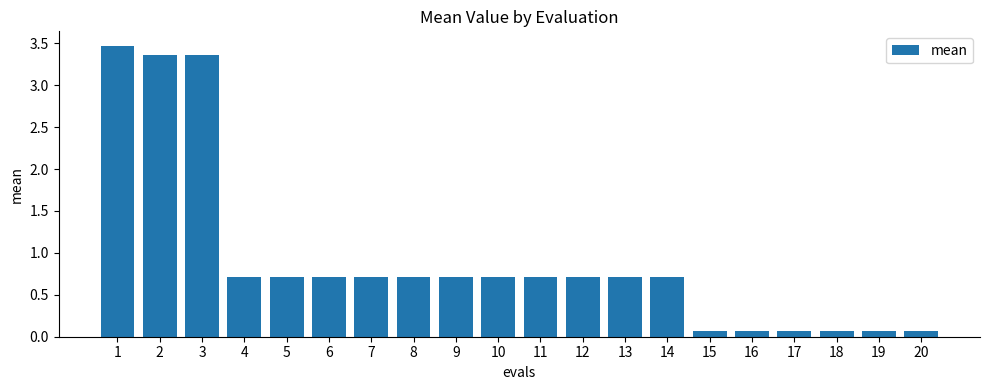

Which has a higher value, 4 or 1?

1